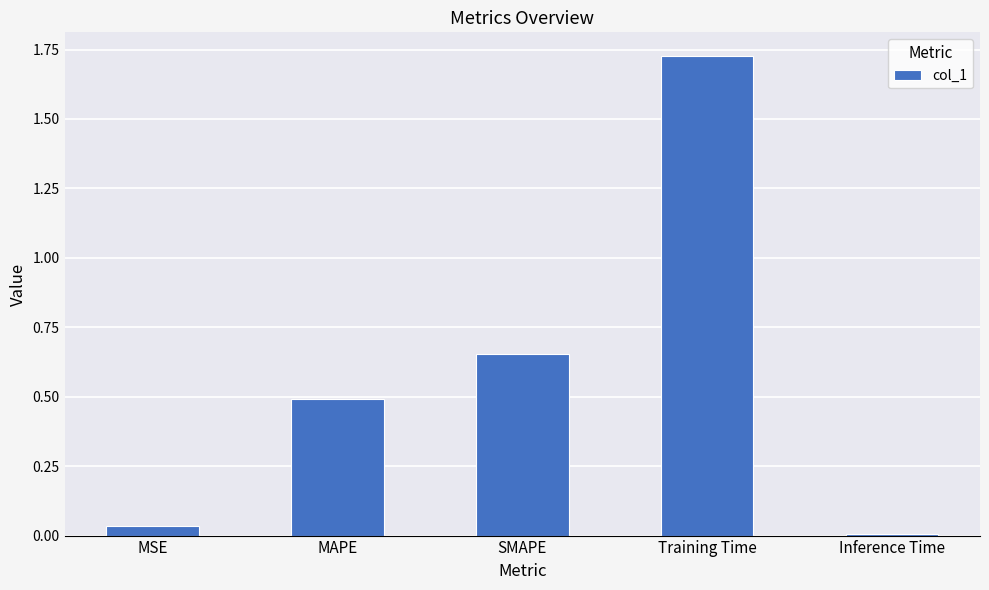

What is the change in value from MSE to SMAPE?

+0.6